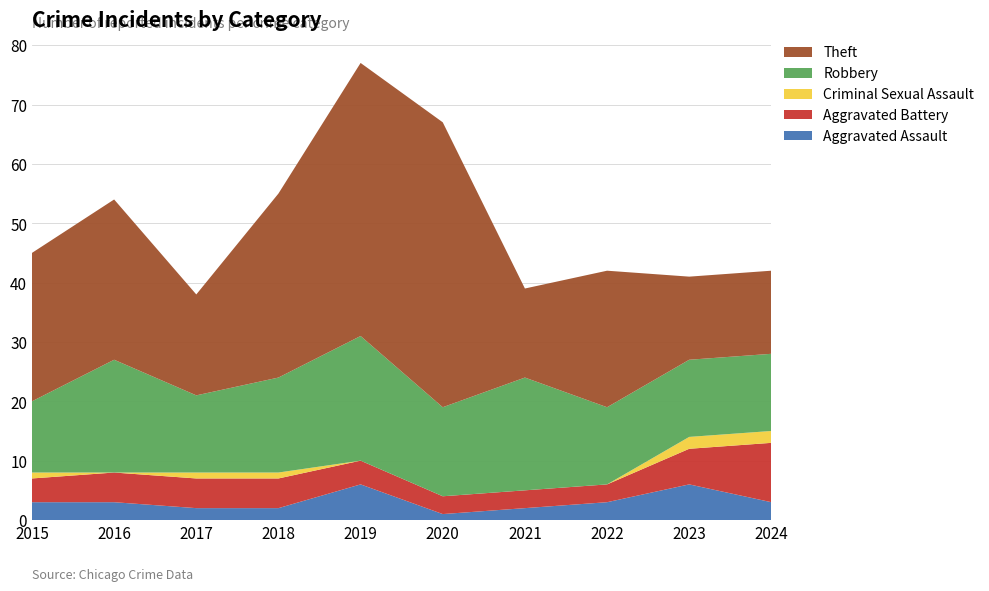

Reading right to left, transcribe all the data shown in this chart.

Aggravated Assault: 3	6	3	2	1	6	2	2	3	3
Aggravated Battery: 10	6	3	3	3	4	5	5	5	4
Criminal Sexual Assault: 2	2	0	0	0	0	1	1	0	1
Robbery: 13	13	13	19	15	21	16	13	19	12
Theft: 14	14	23	15	48	46	31	17	27	25